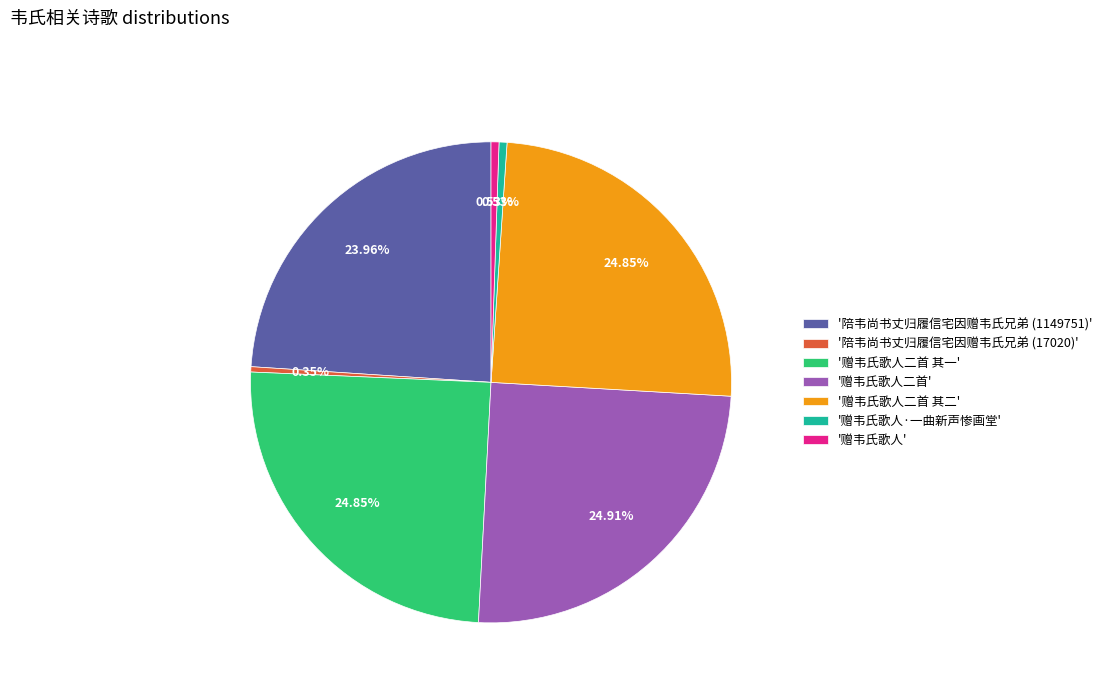

Approximately how many times larger is the value at '赠韦氏歌人二首' compared to '赠韦氏歌人二首 其一'?

1.0